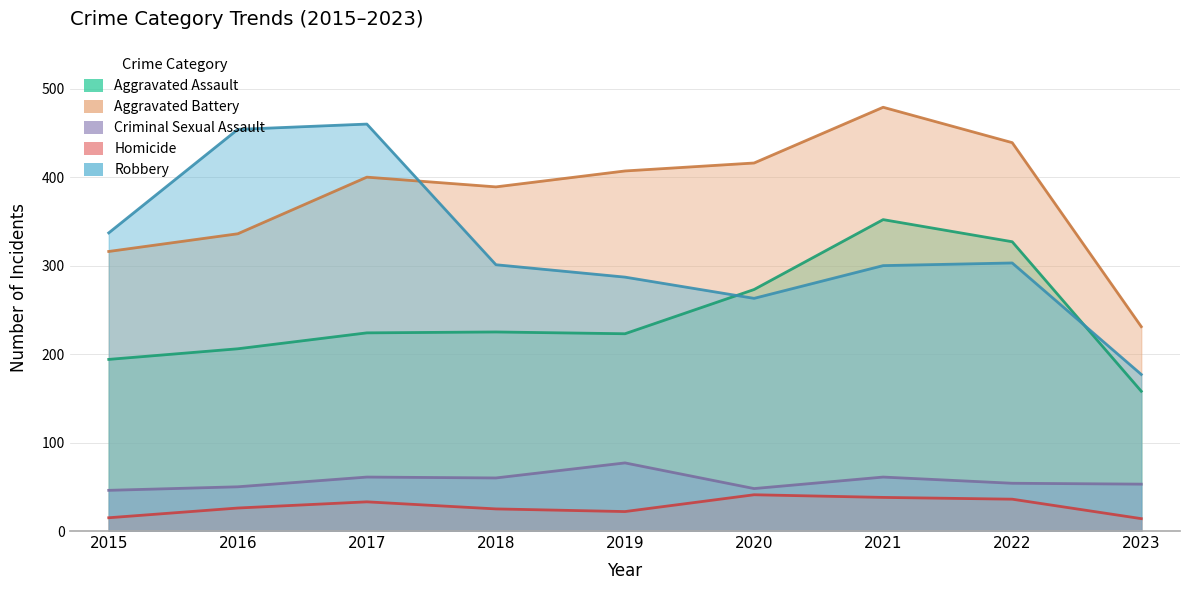

What is the average value of the Robbery series?

320